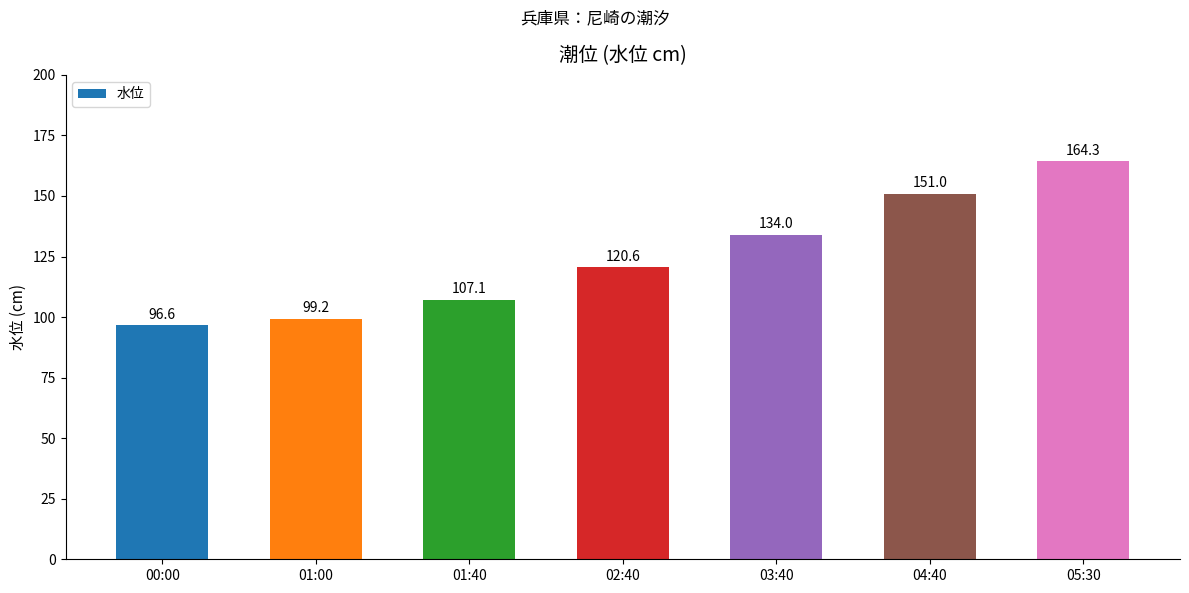

Count the number of categories in the chart.

7